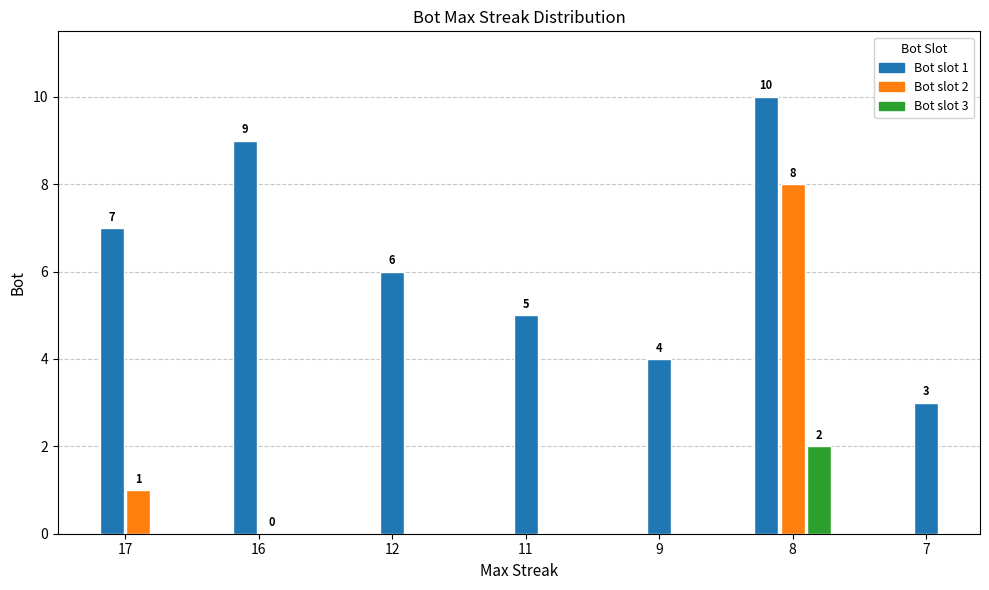

What is the difference between the maximum and minimum values?

10